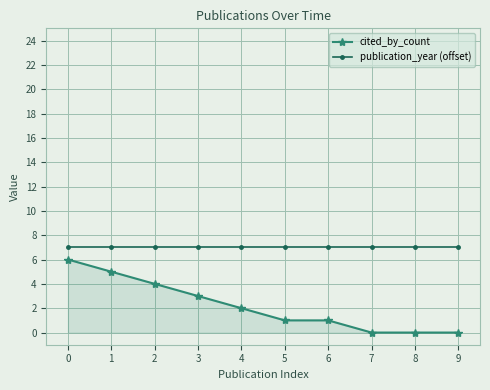

Is it true that cited_by_count equals 0 at 7?

True